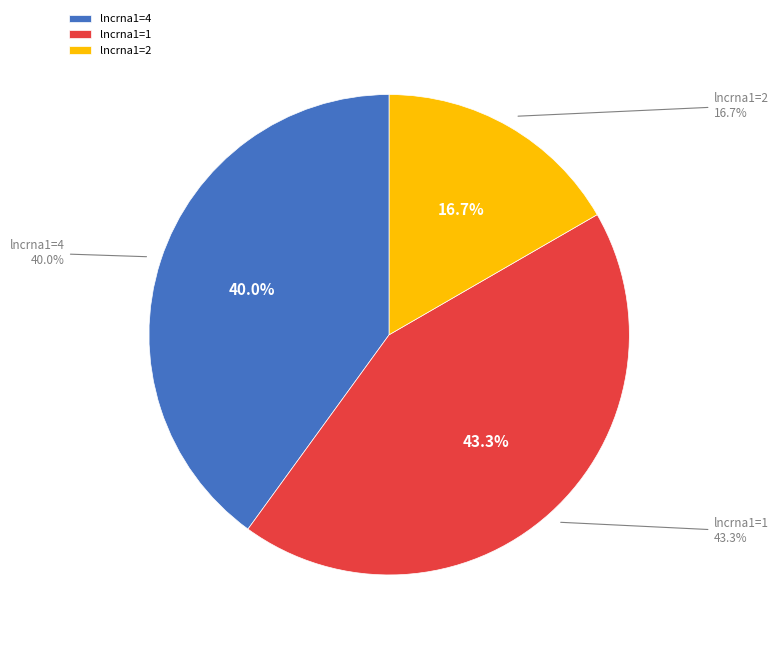

Between 2 and 4, which is larger?

4